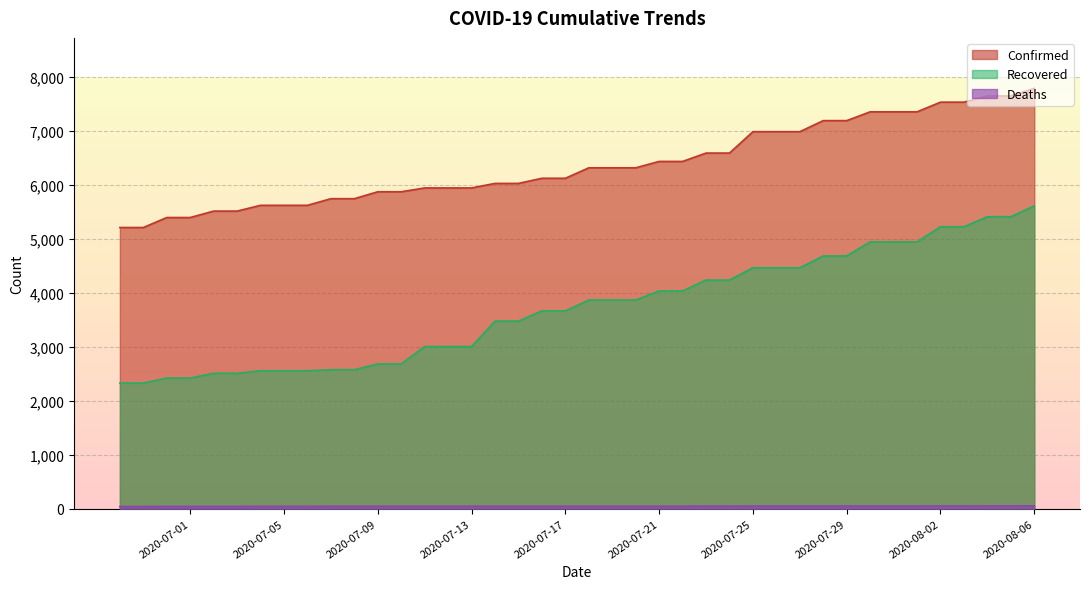

Which series has the largest total across all categories?

Confirmed